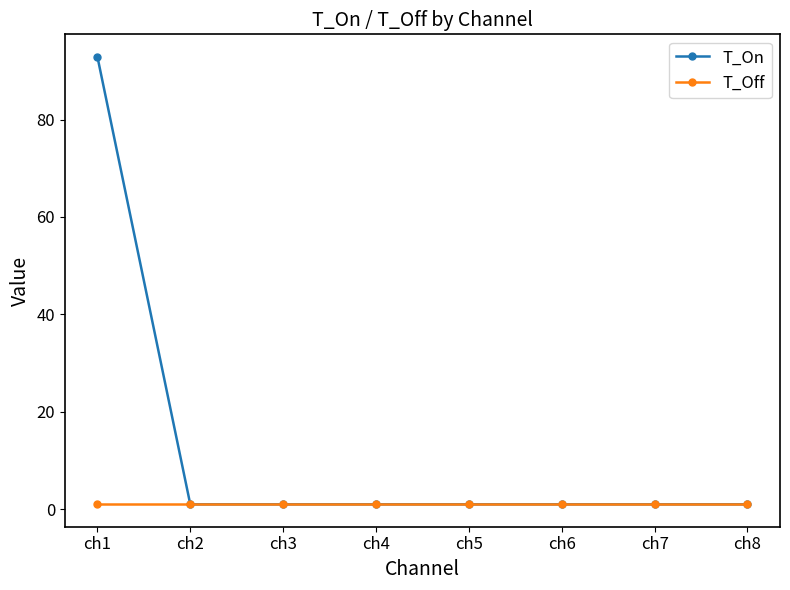

Is it true that T_Off equals 1.0 at ch8?

True